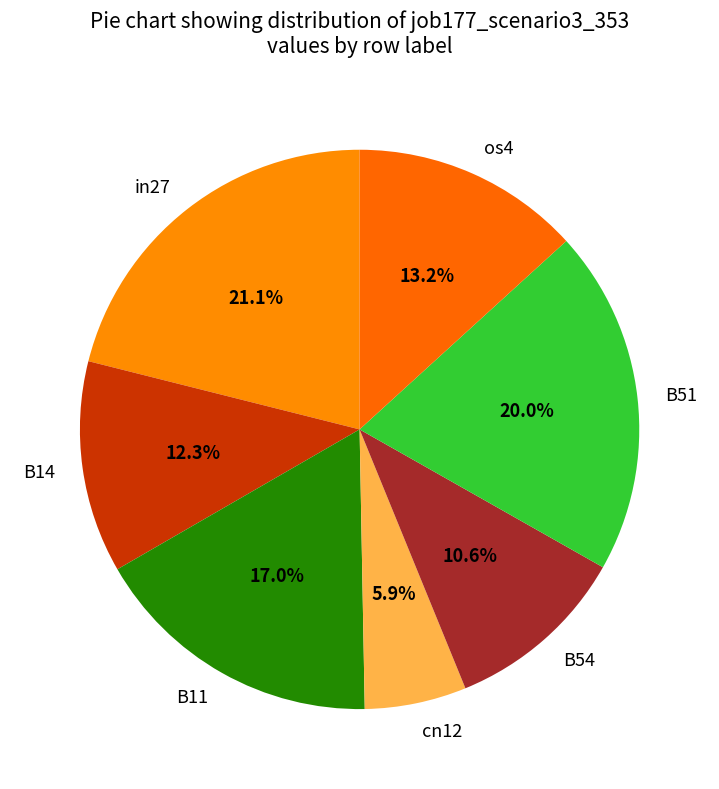

How many slices are in this pie chart?

7